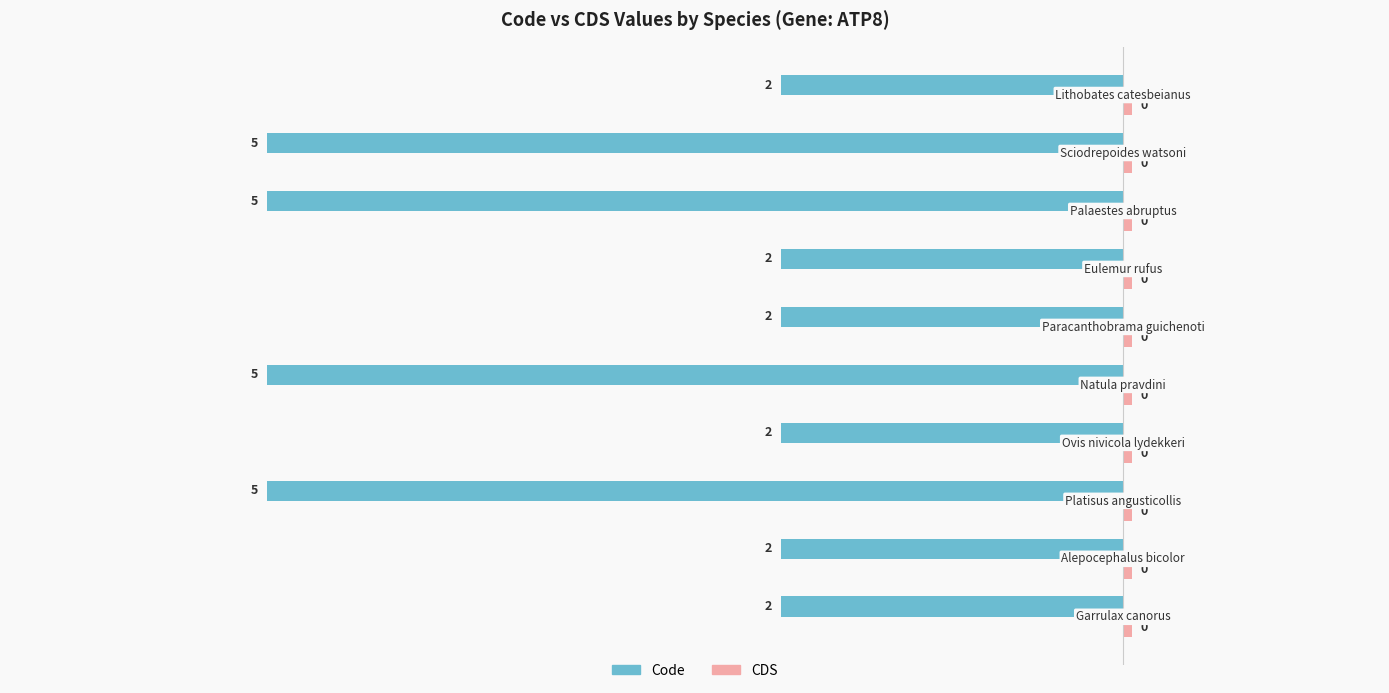

Which series has the widest spread of values?

Code